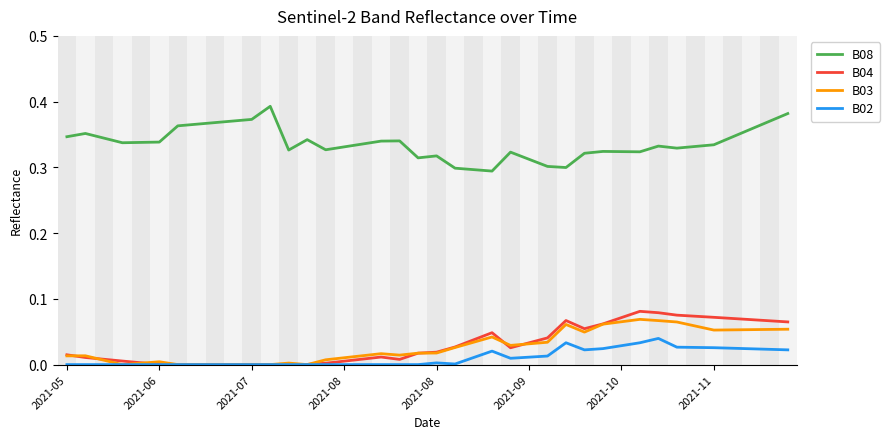

True or false: B02 and B08 intersect in this chart.

False